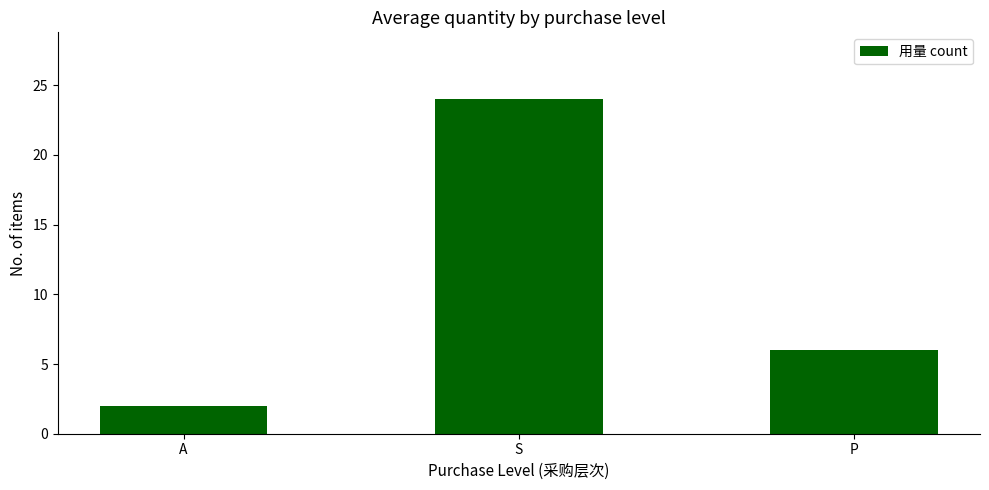

What is the difference between the maximum and minimum values?

22